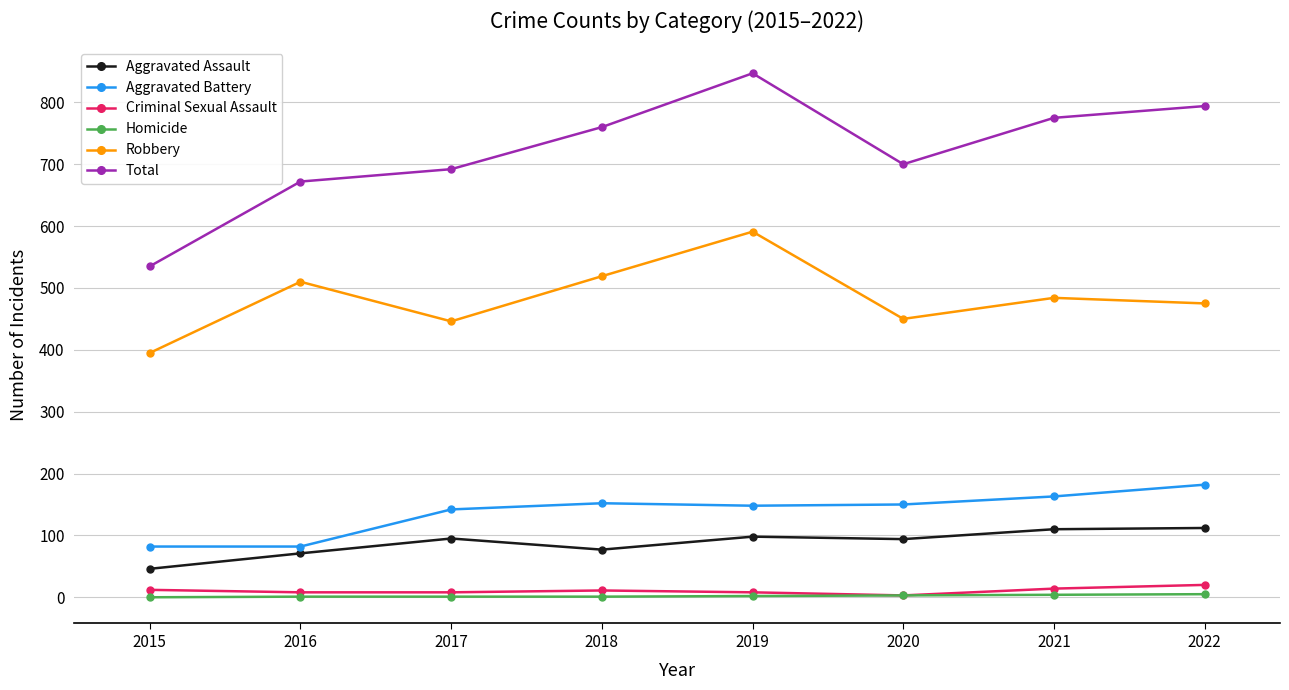

Is the value of Aggravated Battery at 2022 greater than the value of Robbery at 2019?

No